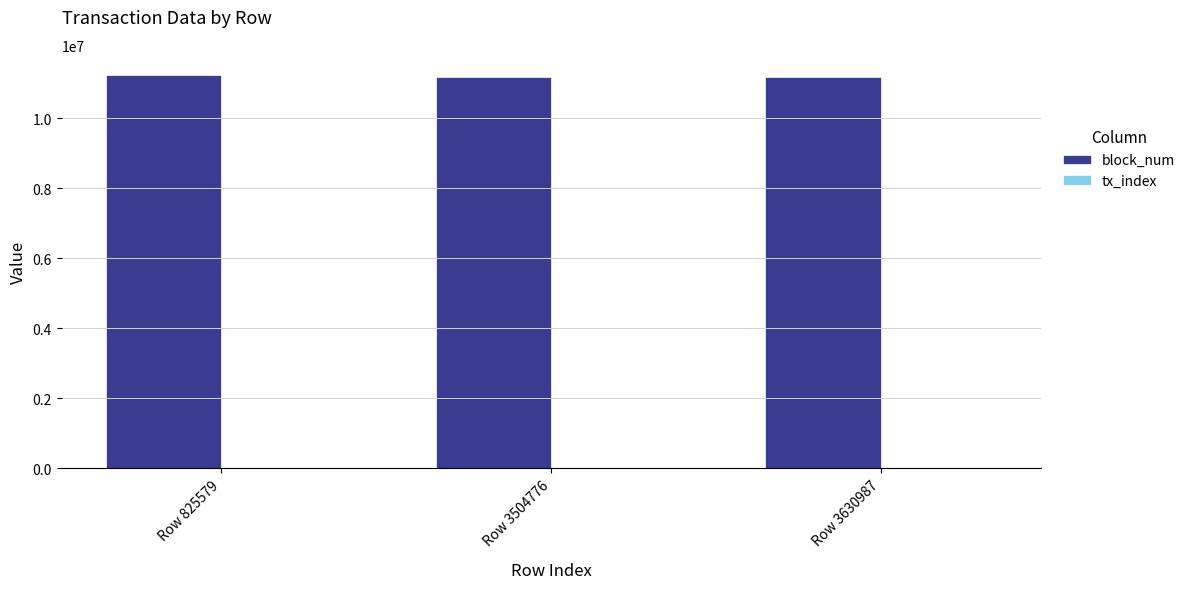

The value of block_num at Row 3504776 is 11194164. True or false?

True